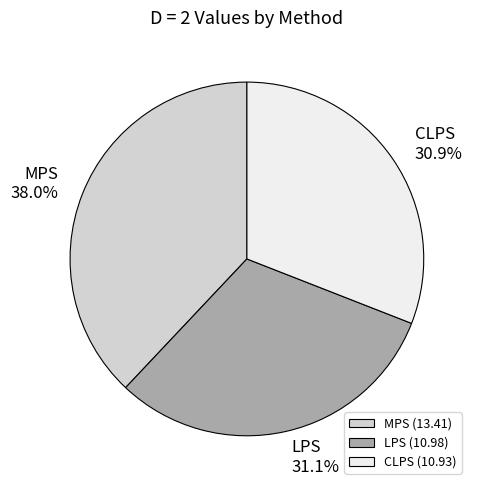

Do CLPS (10.93) and LPS (10.98) together represent more than half of the pie?

Yes